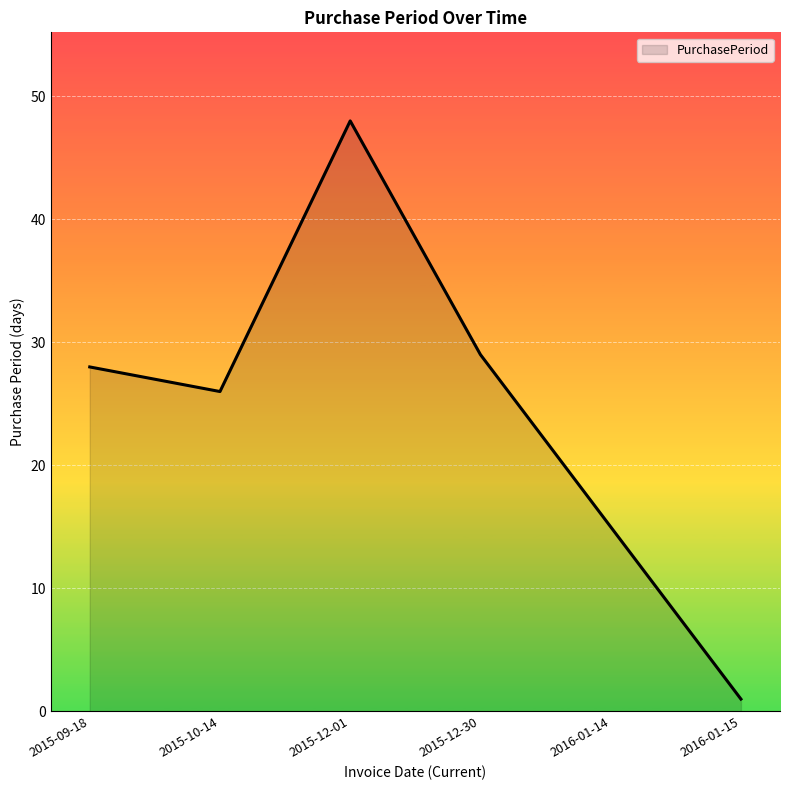

List the labels in order of value, largest first.

2015-12-01, 2015-12-30, 2015-09-18, 2015-10-14, 2016-01-14, 2016-01-15